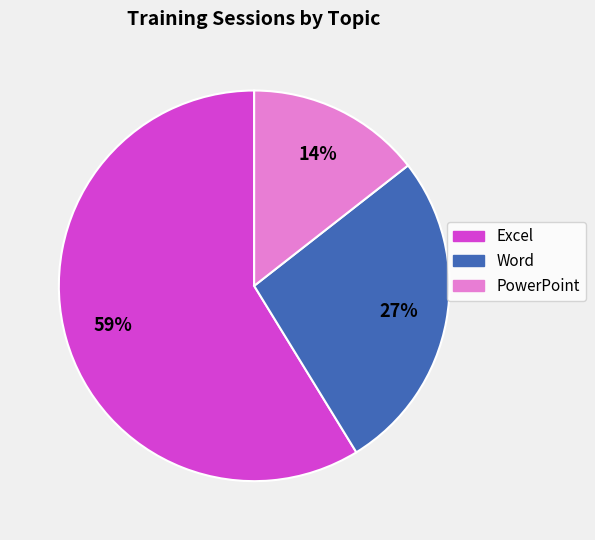

To the nearest percent, what is the average slice percentage?

33%